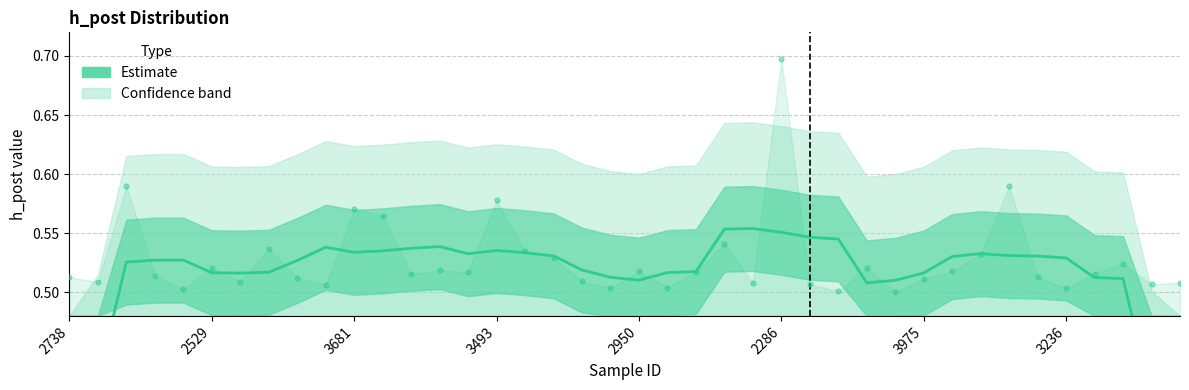

What is the total value across all series at 11?

1.1